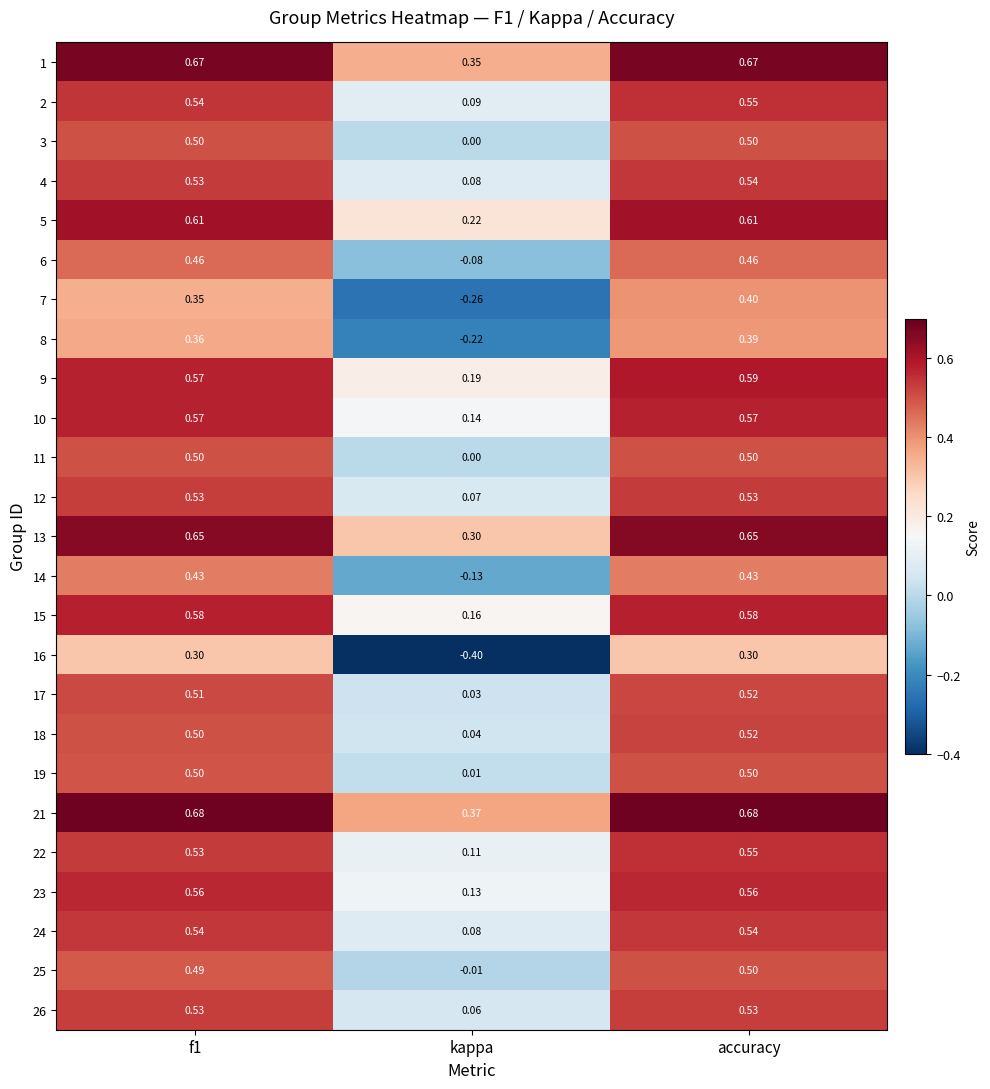

Which category has the lowest value across all series?

kappa